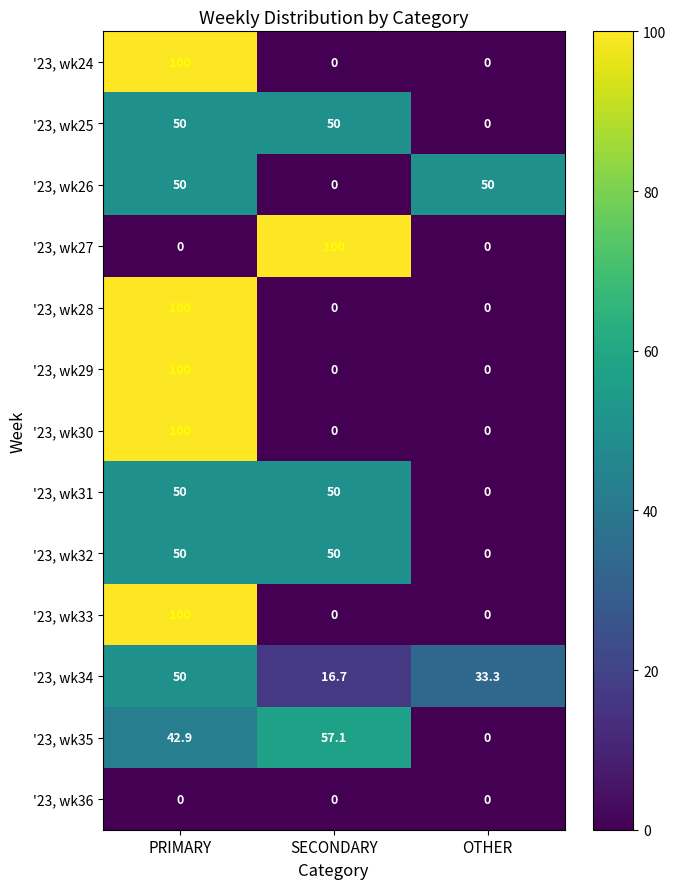

What is the difference between the '23, wk24 values at OTHER and PRIMARY?

100.0